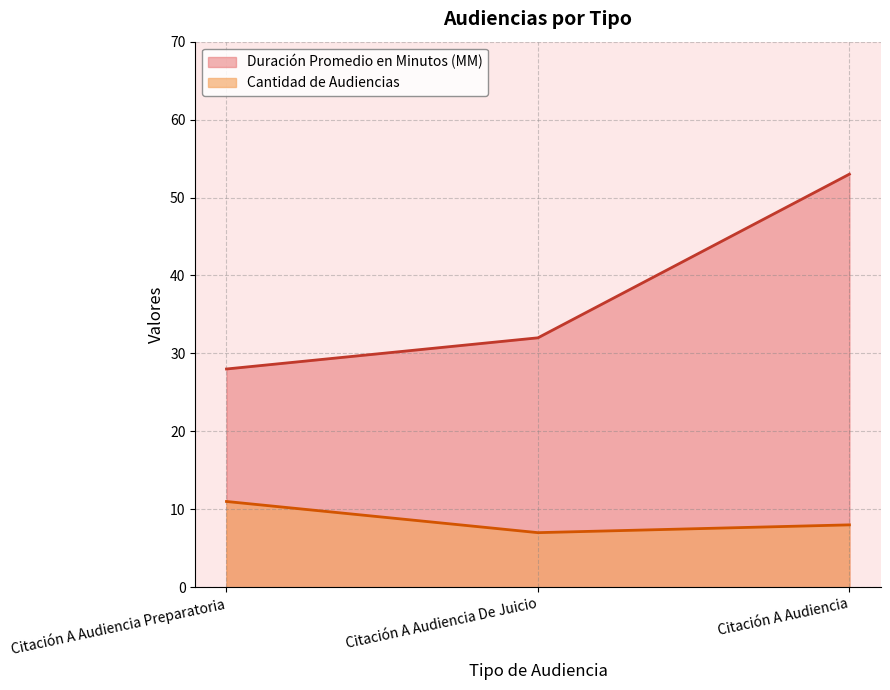

Reading left to right, transcribe all the data shown in this chart.

Duración Promedio en Minutos (MM): 28	32	53
Cantidad de Audiencias: 11	7	8